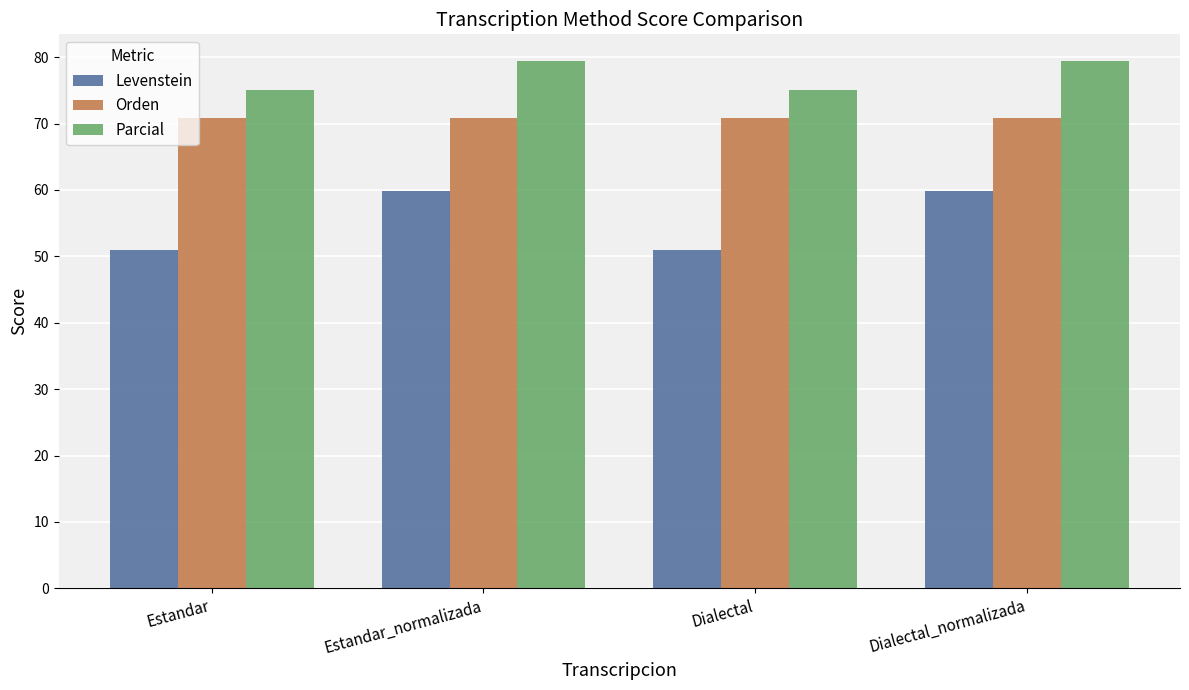

Reading left to right, extract all data points from this chart.

Levenstein: Estandar=50.9	Estandar_normalizada=59.8	Dialectal=50.9	Dialectal_normalizada=59.8
Orden: Estandar=70.8	Estandar_normalizada=70.8	Dialectal=70.8	Dialectal_normalizada=70.8
Parcial: Estandar=75.0	Estandar_normalizada=79.5	Dialectal=75.0	Dialectal_normalizada=79.5